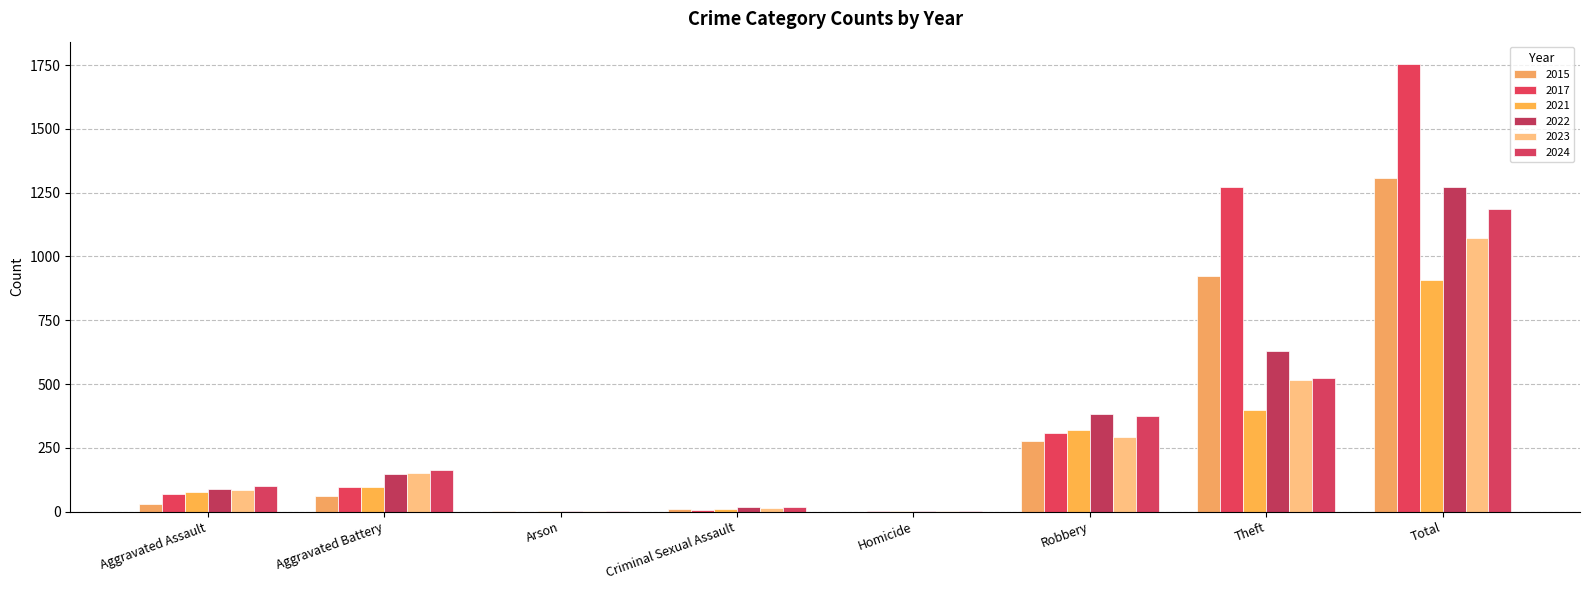

How many data points does each series have?

8